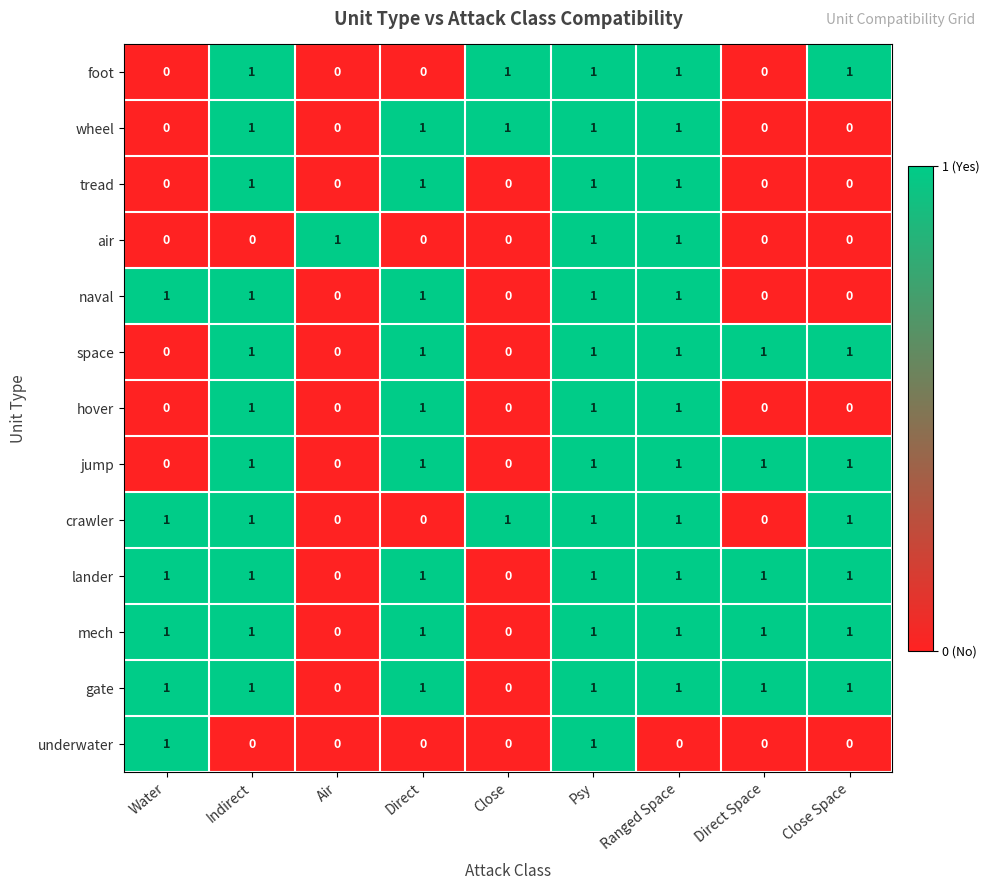

The value of wheel at Air is 0. True or false?

True